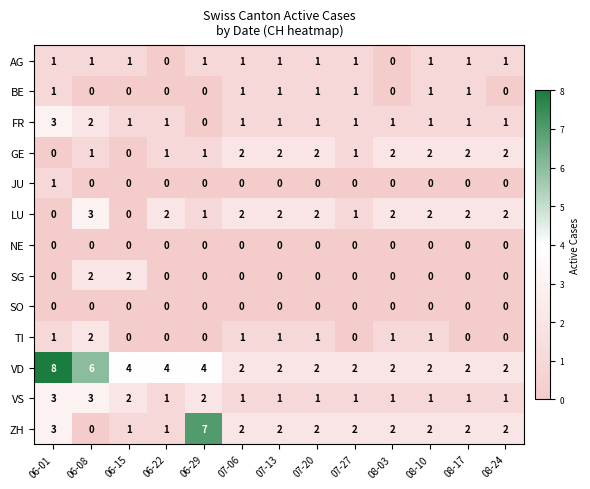

What is the difference between the second highest and second lowest values in the VD series?

4